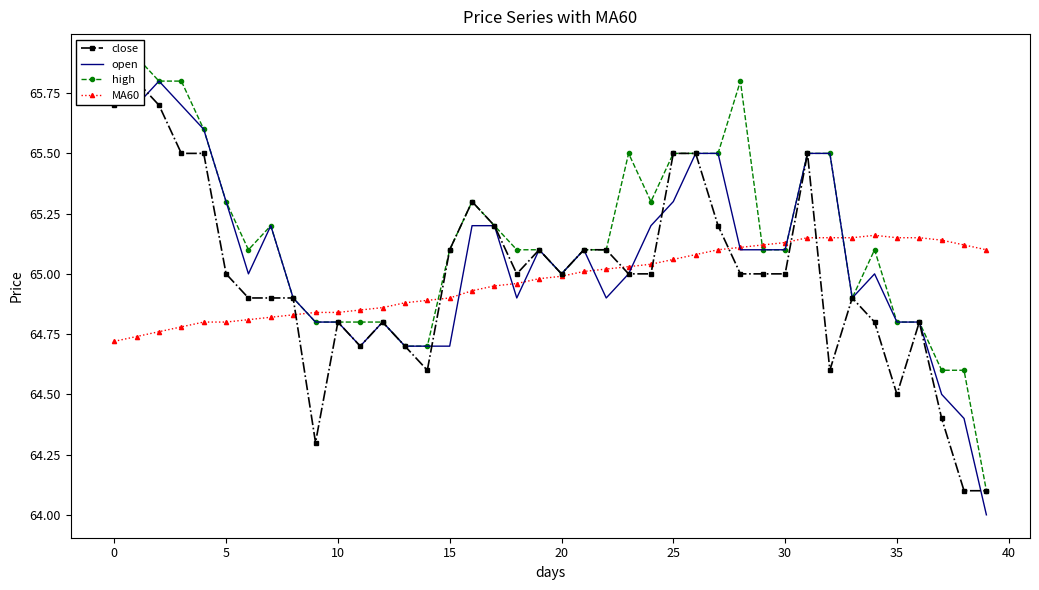

What is the difference between the maximum and second lowest values in the open series?

1.4